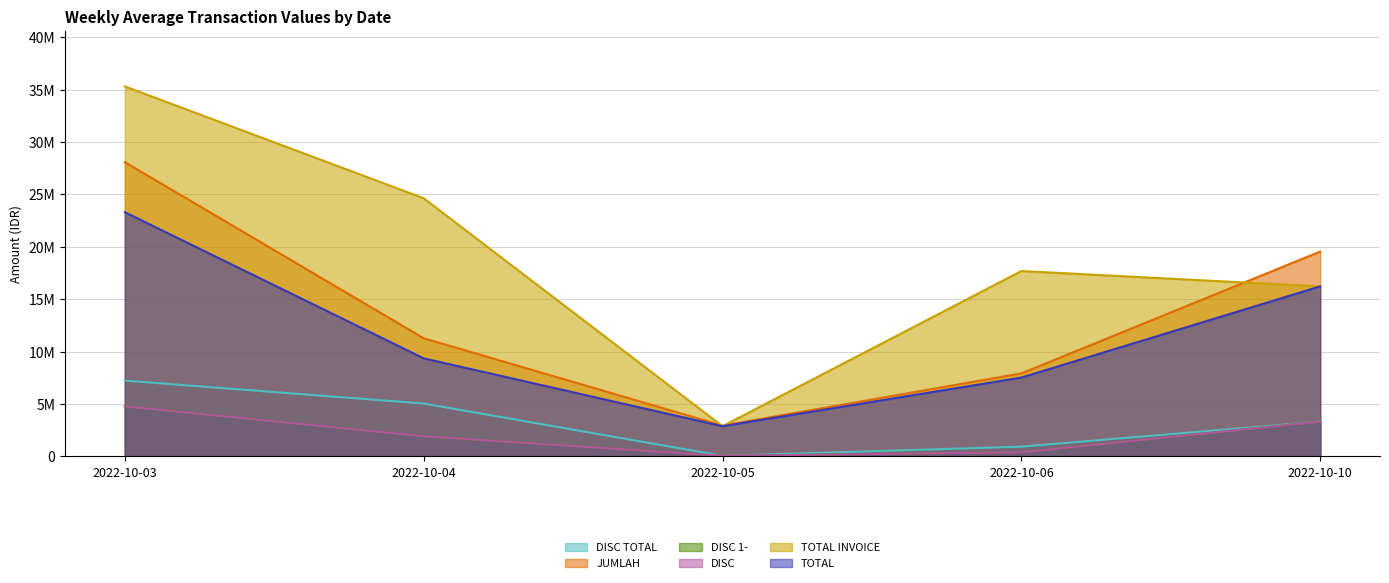

At which category is the sum across all series the highest?

2022-10-03